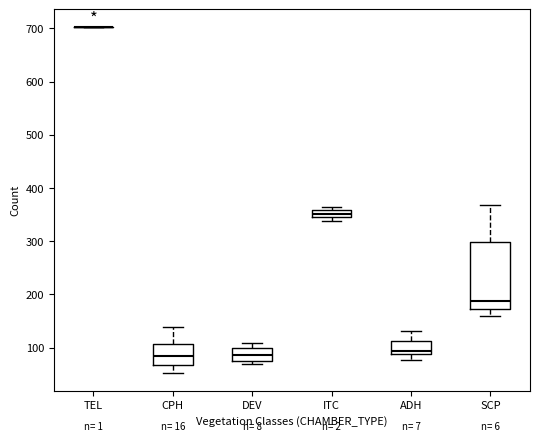

Where does the median line of the box for DEV sit on the y-axis? The values are not printed on the chart, so give them approximately, as read against the axis.

90